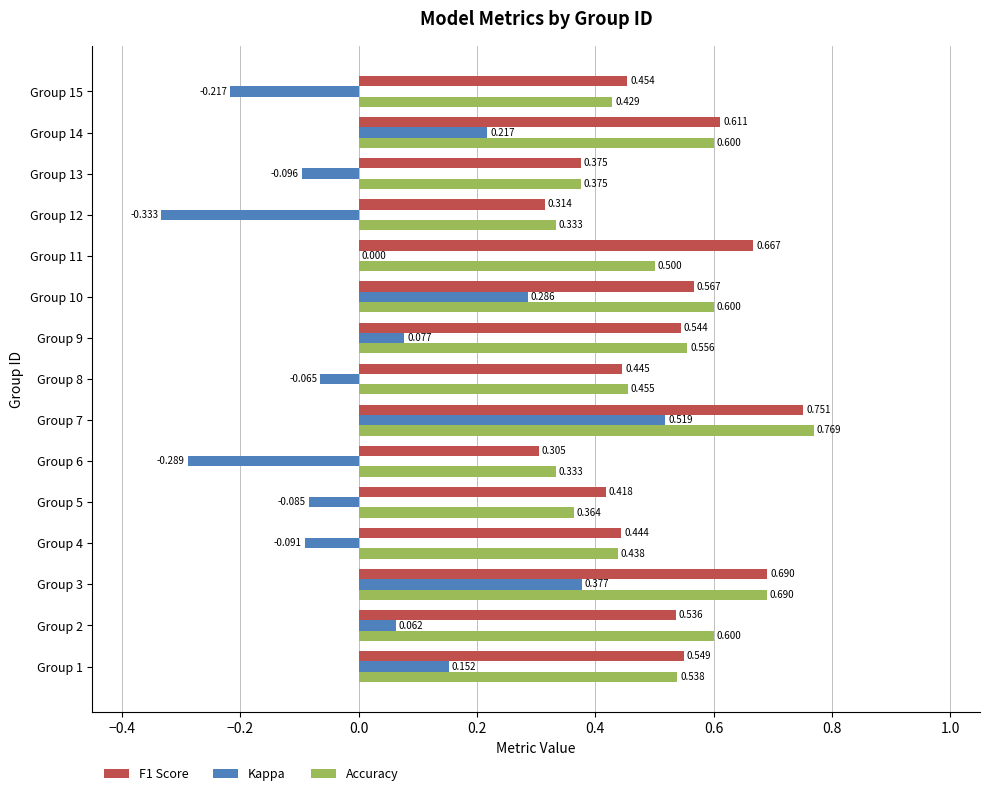

Between Group 4 and Group 5, which series saw the biggest shift?

Accuracy